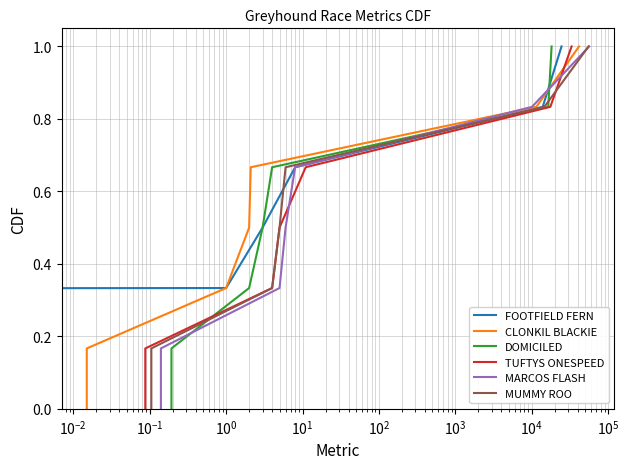

What is the greatest value displayed?

1.0